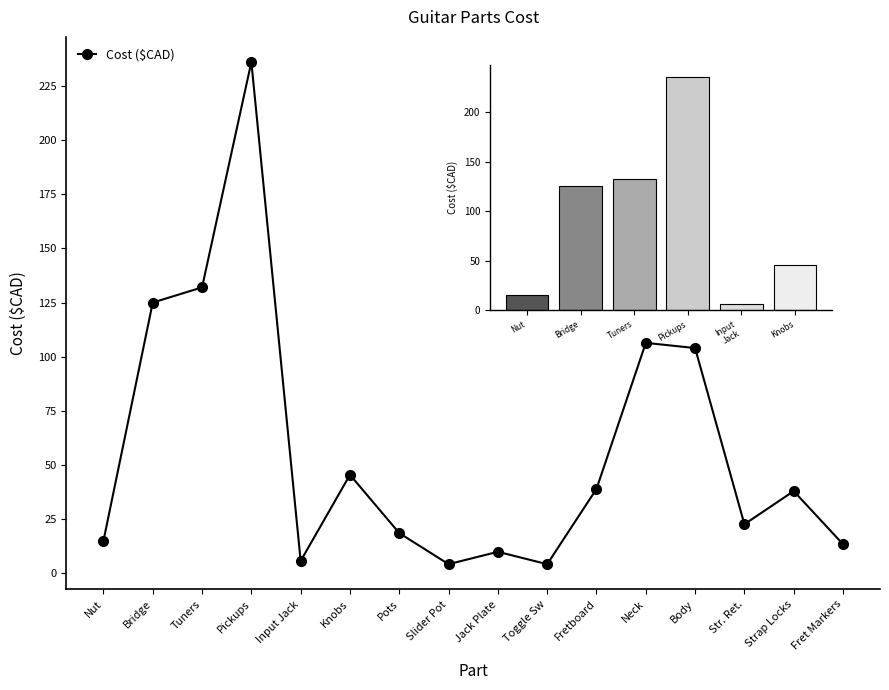

The value at Tuners is 29.6. True or false?

False